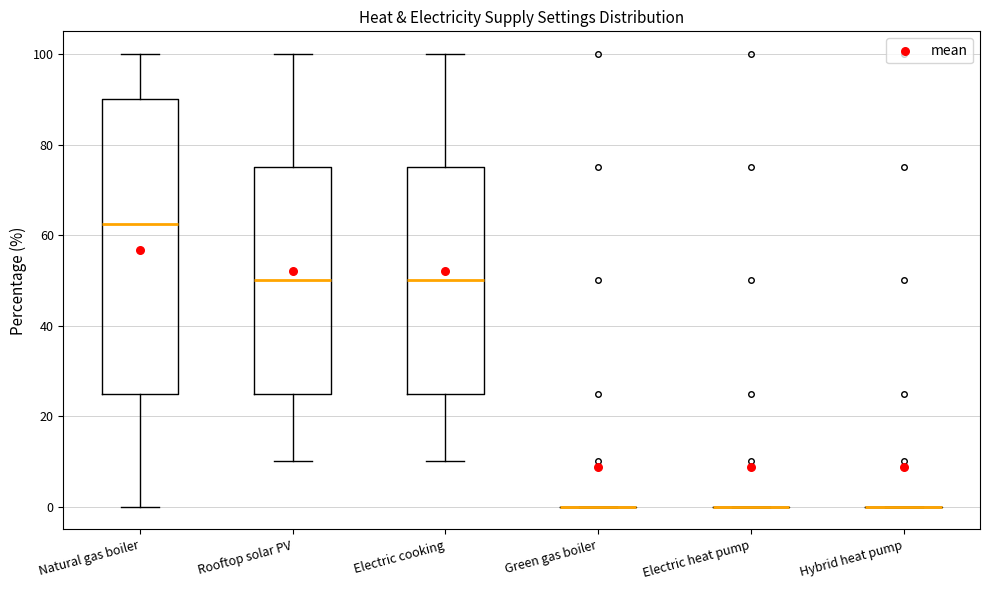

Reading left to right, transcribe this box plot: for each box, give where its median line is, the range the box spans, and where its two whiskers end, as read against the y-axis. The values are not printed on the chart, so give them approximately, as read against the axis.

Natural gas boiler: median 62, box 26 to 90, whiskers 0 to 100
Rooftop solar PV: median 50, box 26 to 76, whiskers 10 to 100
Electric cooking: median 50, box 26 to 76, whiskers 10 to 100
Green gas boiler: box collapsed to a line at 0, whiskers 0 to 0
Electric heat pump: box collapsed to a line at 0, whiskers 0 to 0
Hybrid heat pump: box collapsed to a line at 0, whiskers 0 to 0